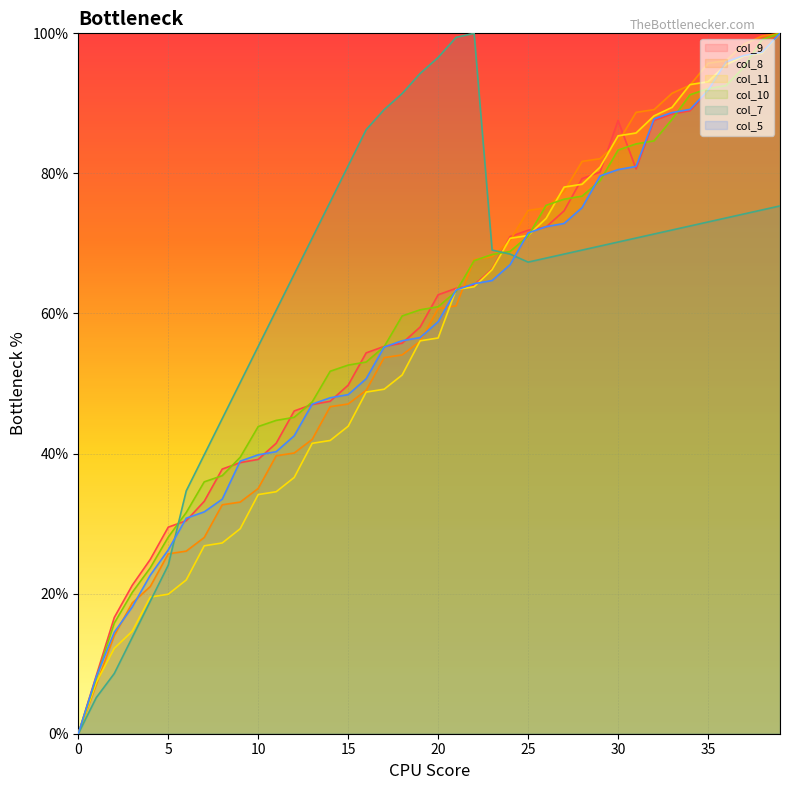

What is the difference between the maximum and second lowest values in the col_5 series?

91.9